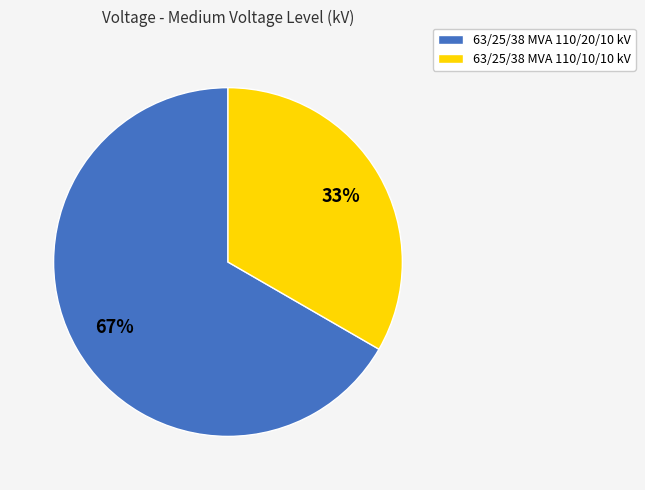

Which category accounts for the majority?

63/25/38 MVA 110/20/10 kV